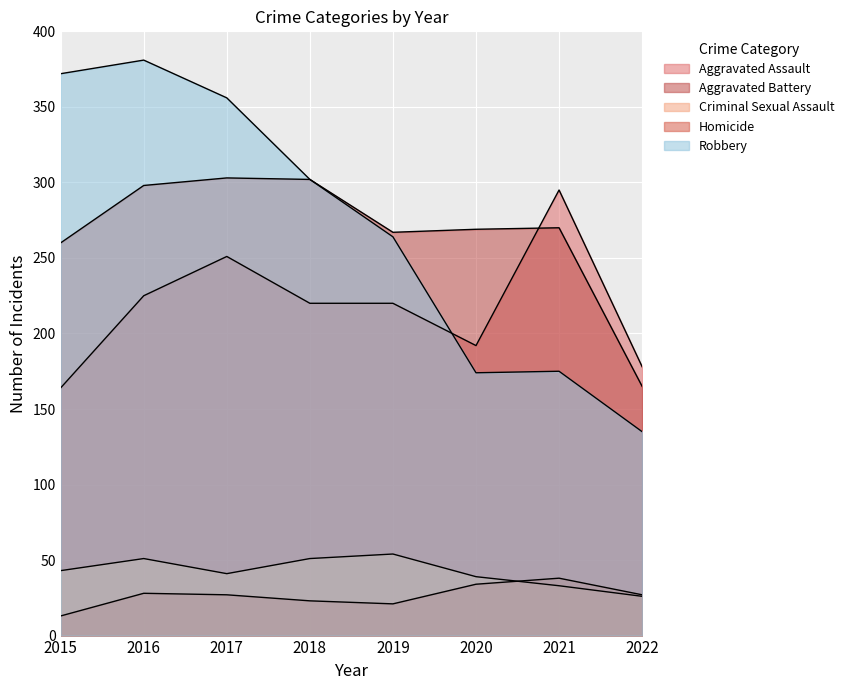

What is the sum of the Homicide values at 2022 and 2019?

48